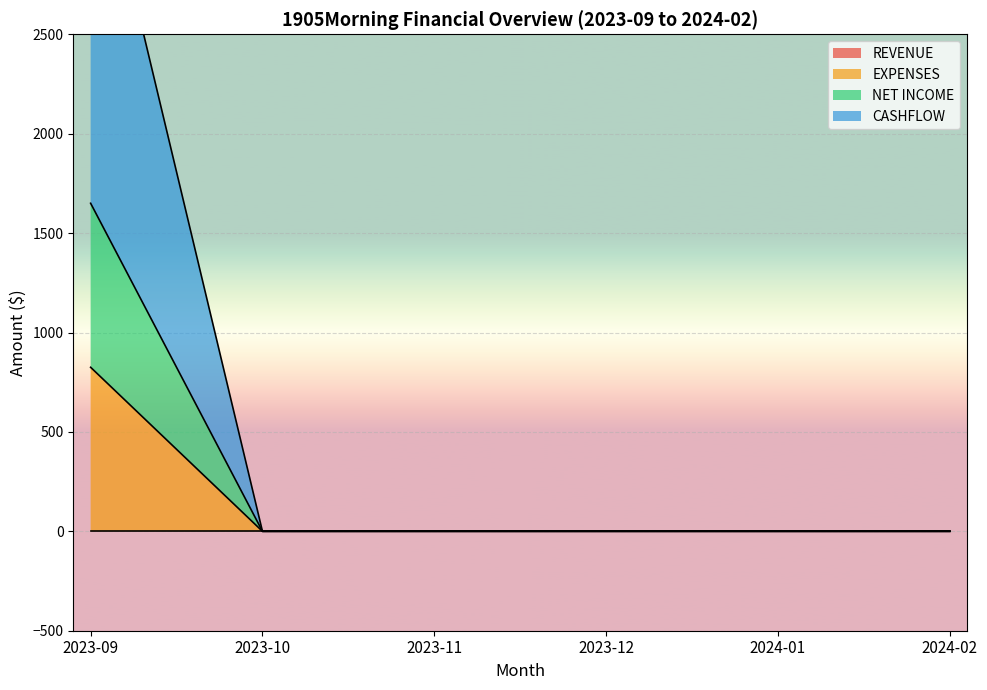

Which series has the widest spread of values?

CASHFLOW